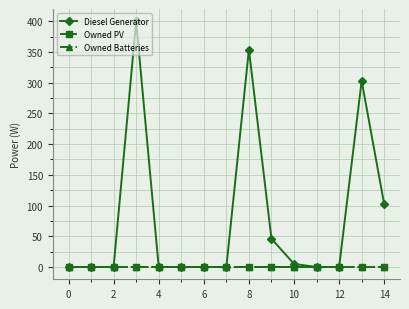

Which series has the largest total across all categories?

Diesel Generator